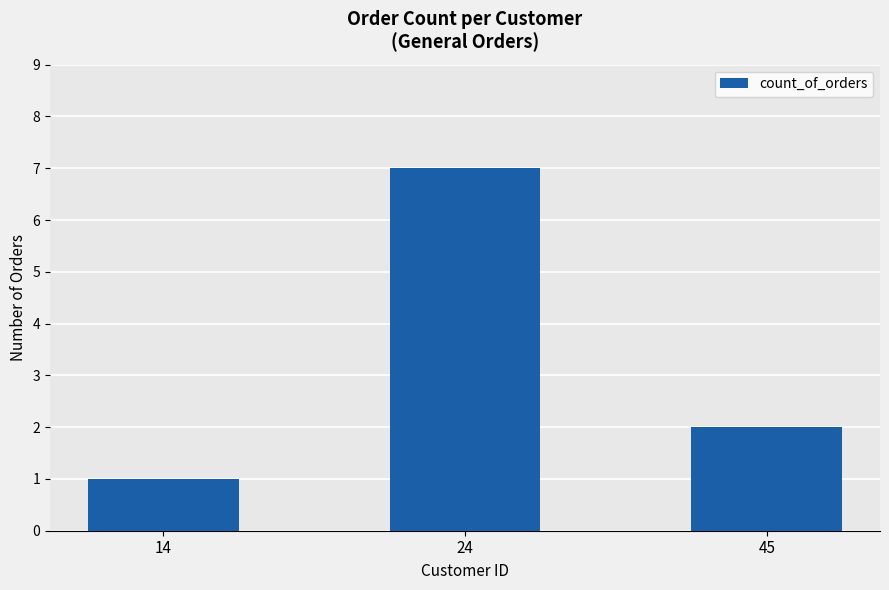

How many values are between 1 and 7?

3